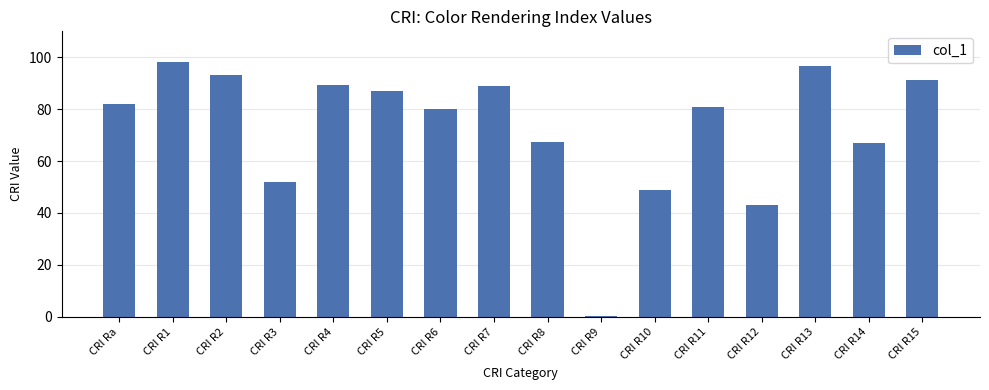

How many data points does each series have?

16